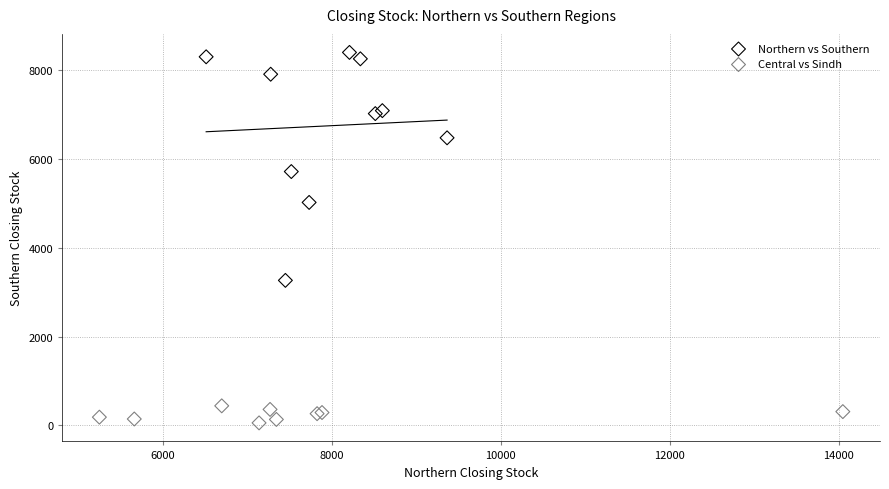

Which series has the widest spread of Y values?

Northern vs Southern